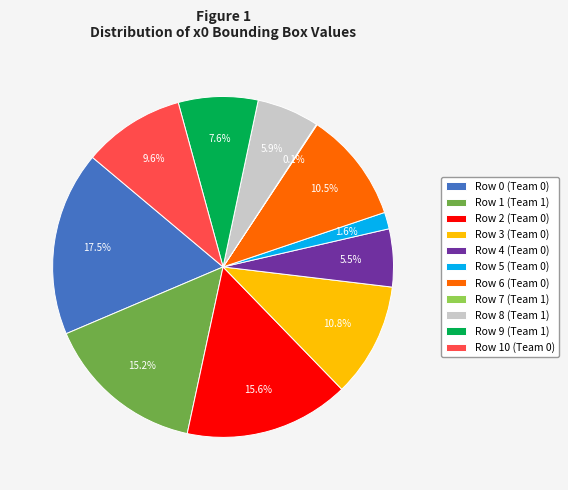

The Row 1 (Team 1) slice represents 15% of the pie. True or false?

True